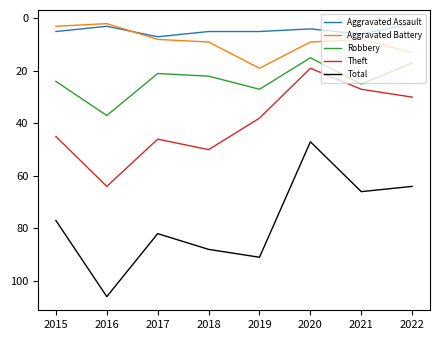

Is this an area chart (filled region under the line)?

No